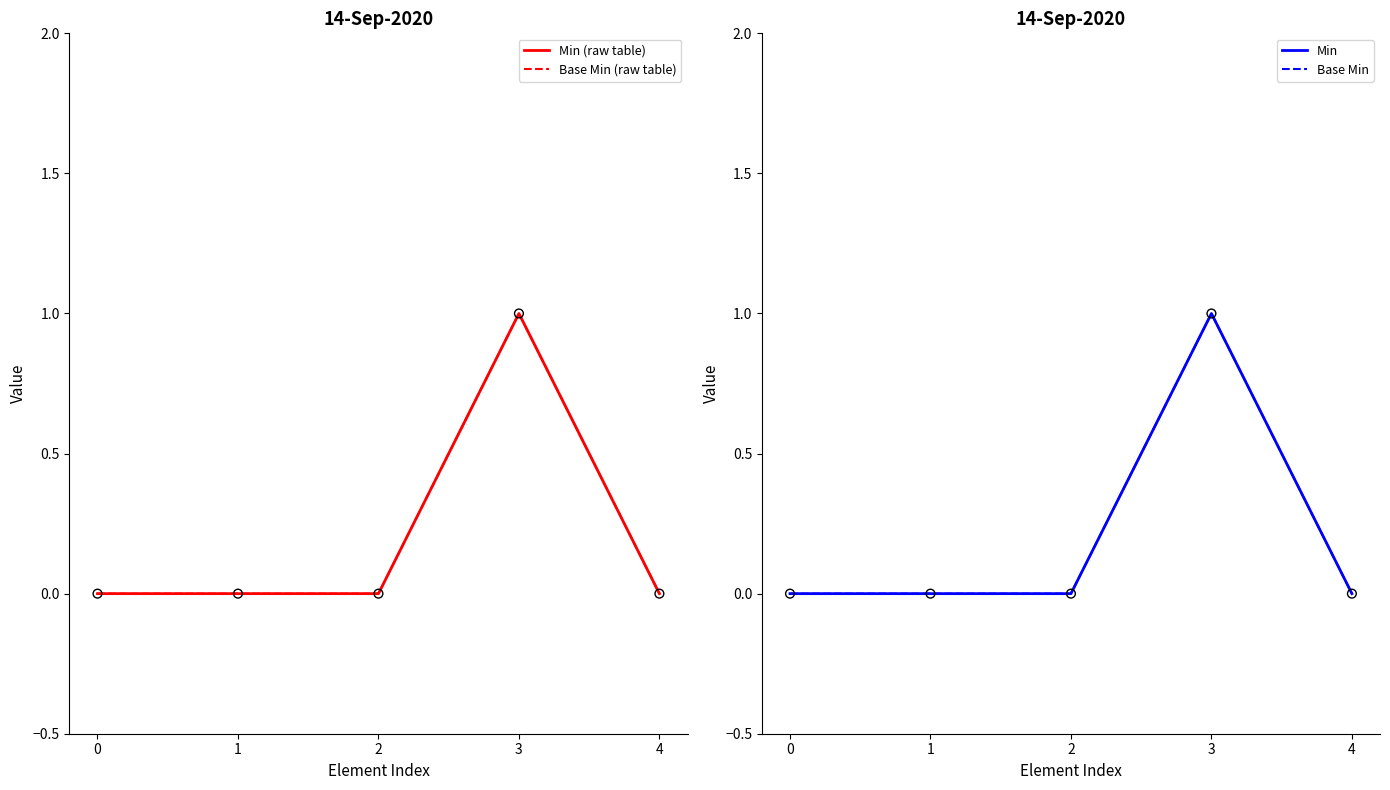

Which series contains the highest Y value?

Min